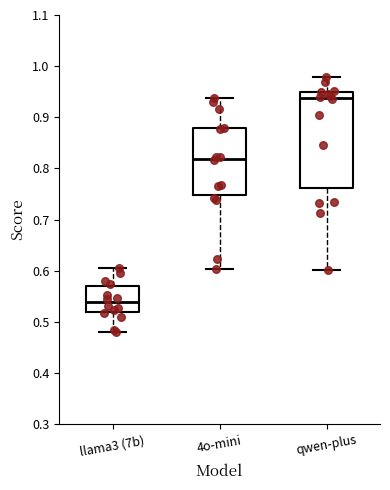

Reading left to right, transcribe this box plot: for each box, give where its median line is, the range the box spans, and where its two whiskers end, as read against the y-axis. The values are not printed on the chart, so give them approximately, as read against the axis.

llama3 (7b): median 0.54, box 0.52 to 0.57, whiskers 0.48 to 0.61
4o-mini: median 0.82, box 0.75 to 0.88, whiskers 0.60 to 0.94
qwen-plus: median 0.94, box 0.76 to 0.95, whiskers 0.60 to 0.98